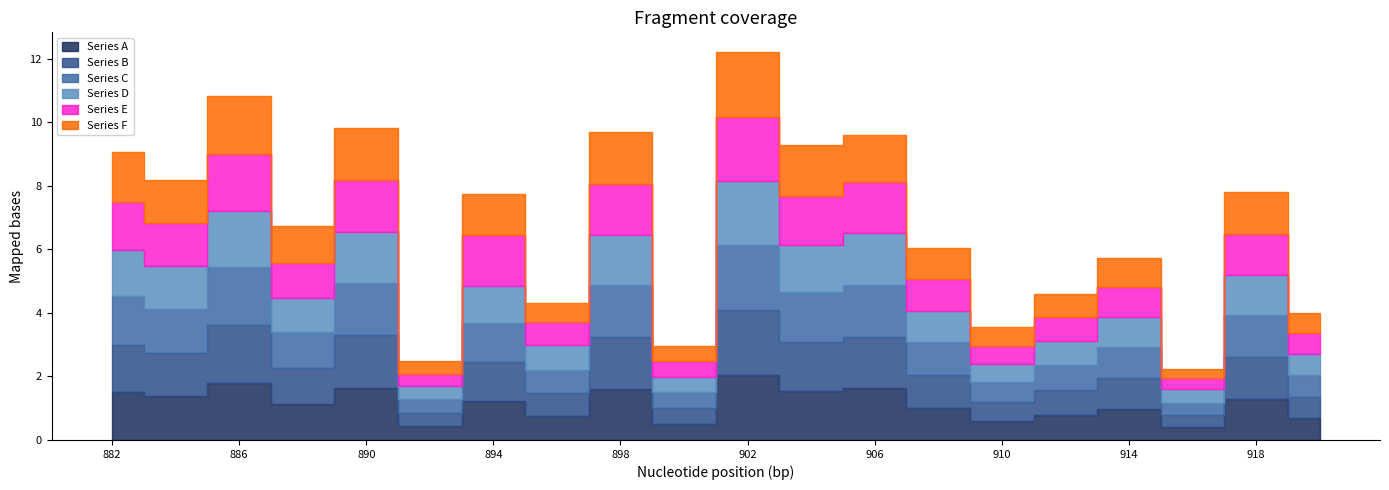

Where do Series C and Series E first cross each other?

6 and 7